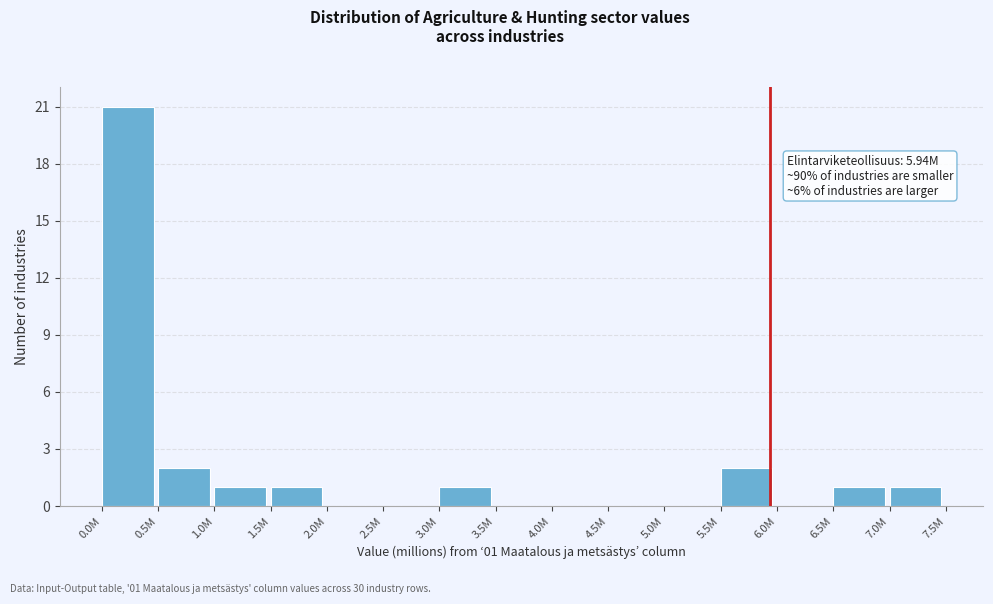

Reading left to right, transcribe all the data shown in this chart.

0.0M=21	0.5M=2	1.0M=1	1.5M=1	2.0M=0	2.5M=0	3.0M=1	3.5M=0	4.0M=0	4.5M=0	5.0M=0	5.5M=2	6.0M=0	6.5M=1	7.0M=1